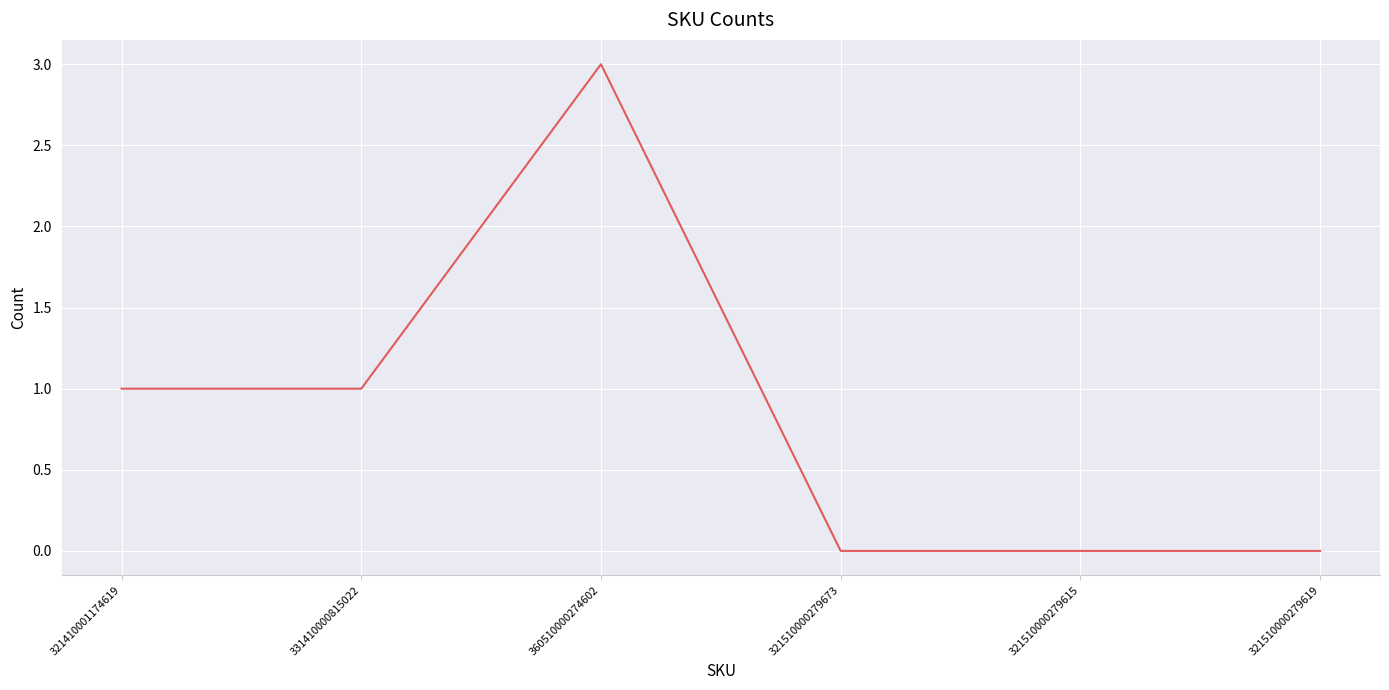

True or false: the data has more than 0 interior local peaks.

True